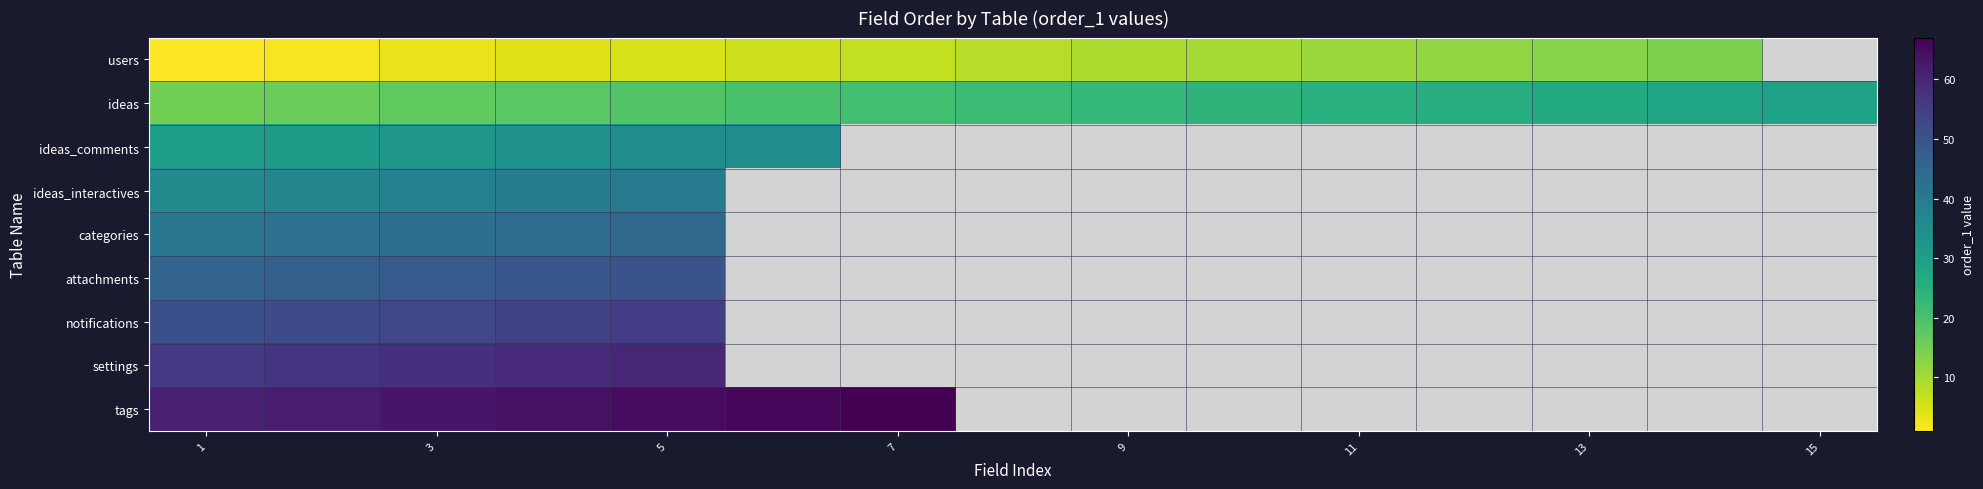

Where does the users series first go above 8?

9